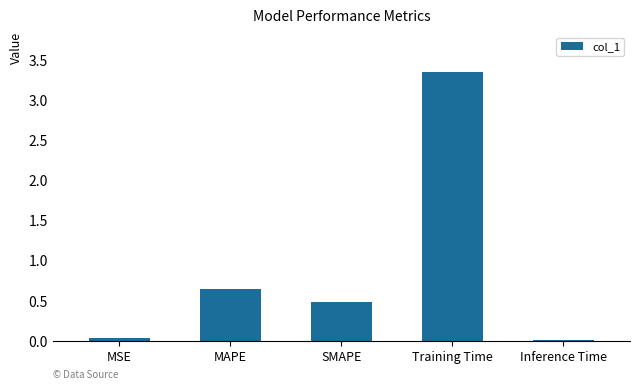

Which label corresponds to the largest value in the chart?

Training Time